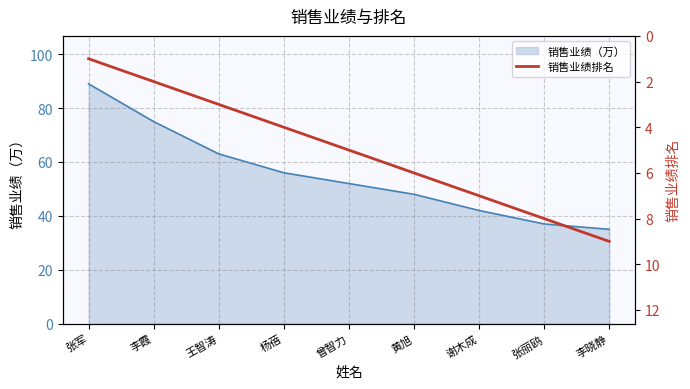

What is the label of the 6th point from the right?

杨蓓